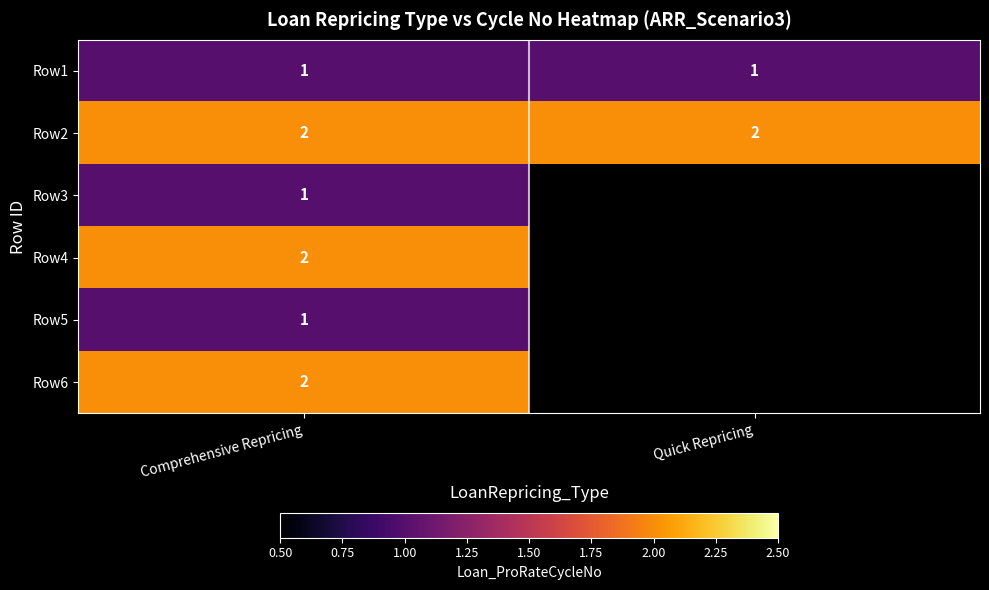

At which category does the chart reach its minimum across all series?

Comprehensive Repricing